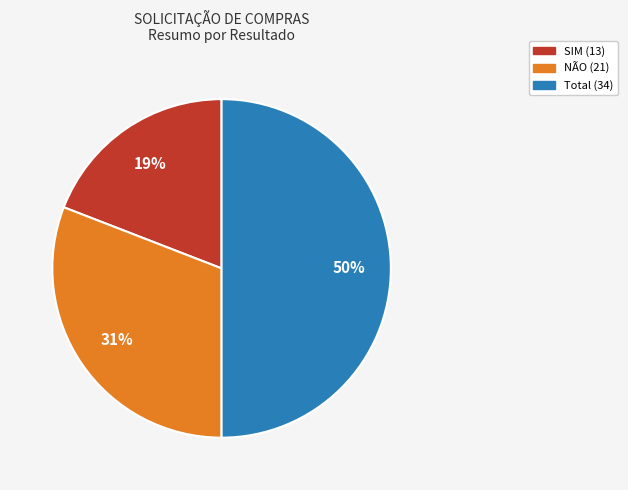

To the nearest percent, what is the average slice percentage?

33%